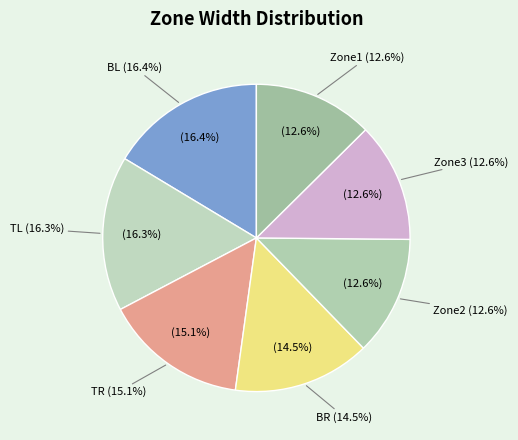

To the nearest percent, what percentage of the pie is TR?

15%